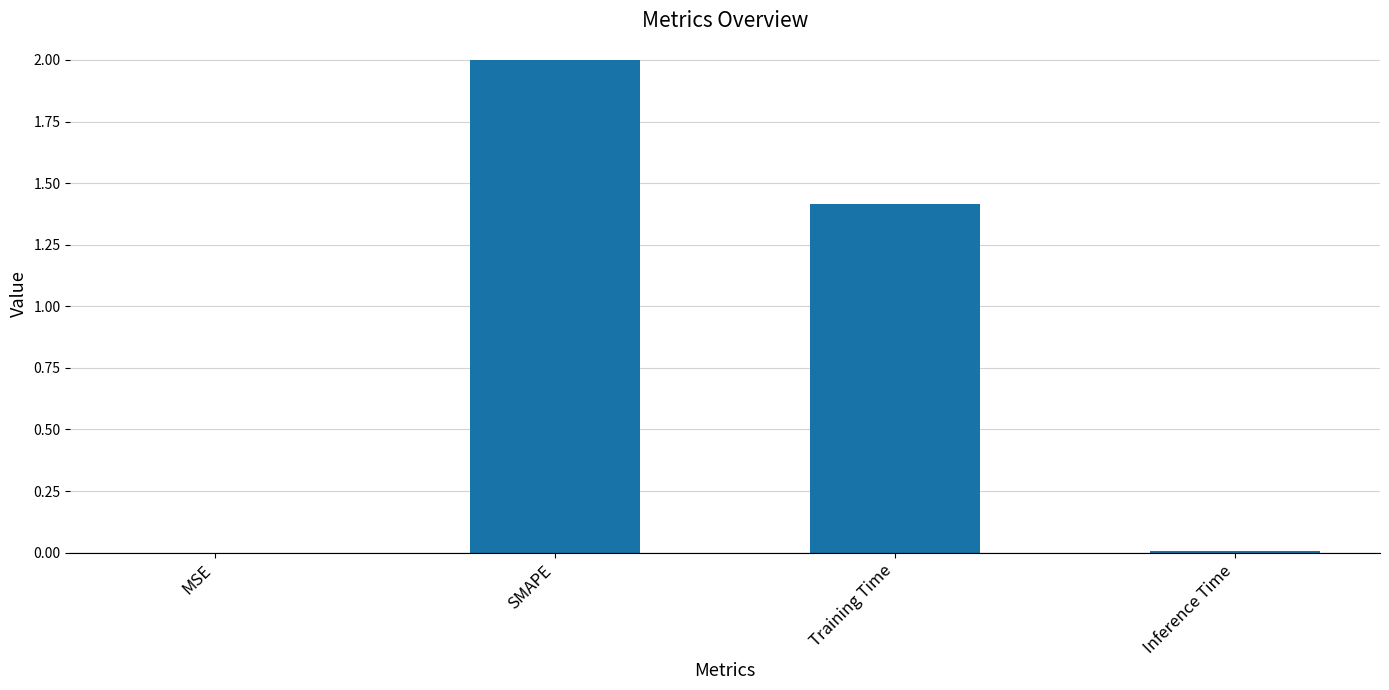

Where does the data first go above 1?

SMAPE